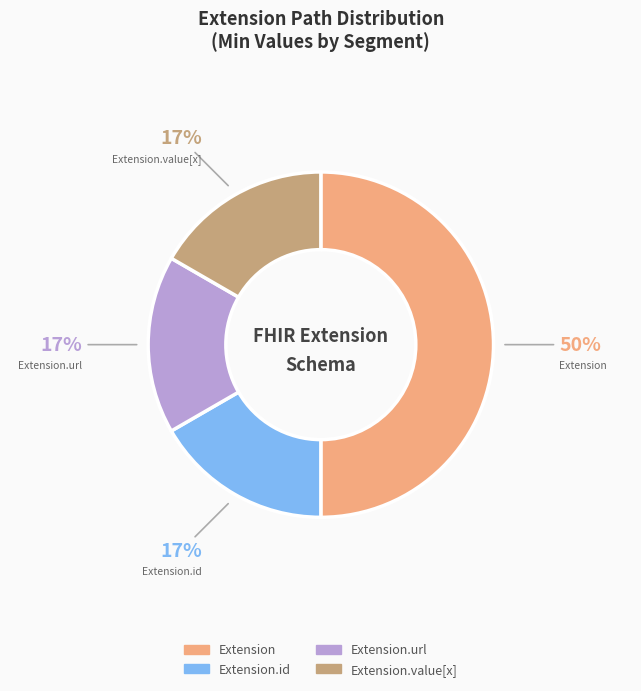

How many slices are in this pie chart?

4